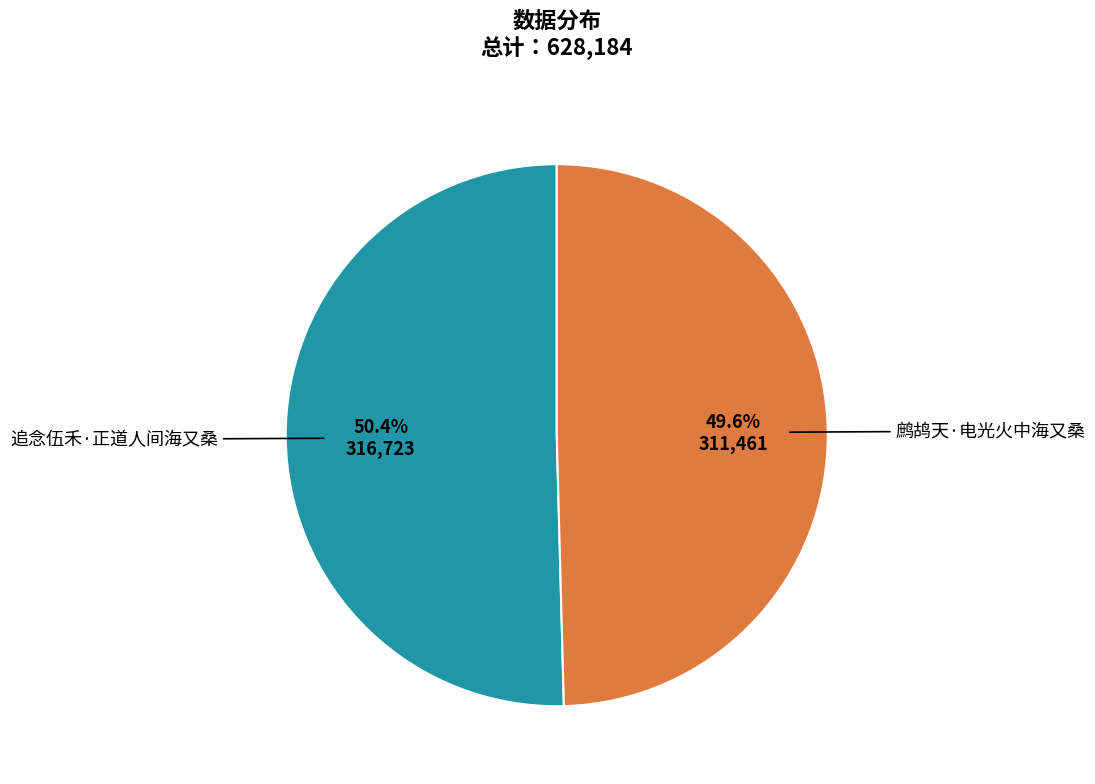

Is there a majority slice in this chart?

Yes